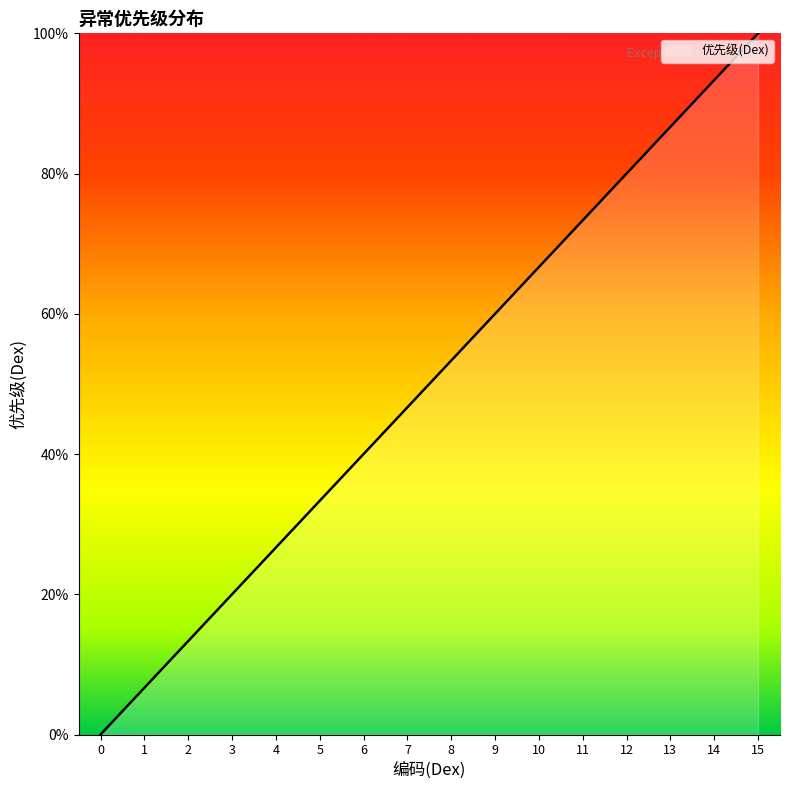

Rank the categories by value from highest to lowest.

15, 14, 13, 12, 11, 10, 9, 8, 7, 6, 5, 4, 3, 2, 1, 0